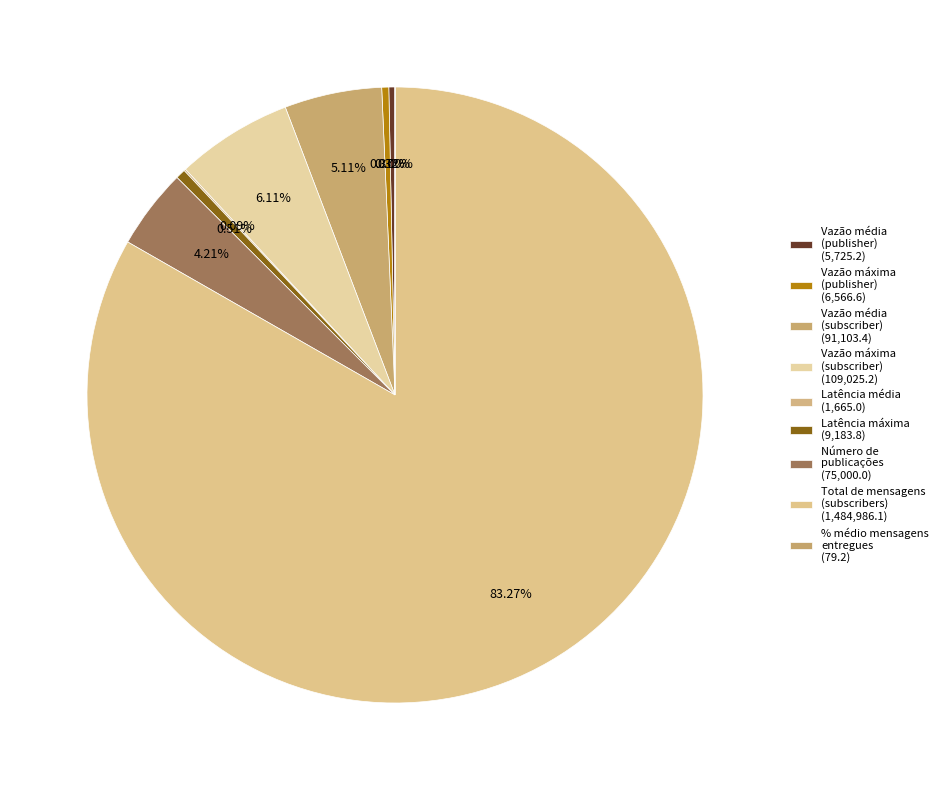

Which category has the smallest portion of the pie?

% médio mensagens
entregues